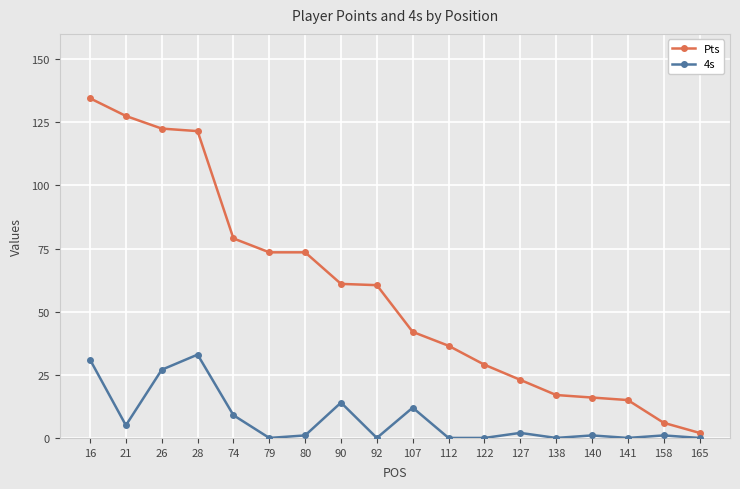

What is the difference between the 4s values at 90 and 79?

14.0